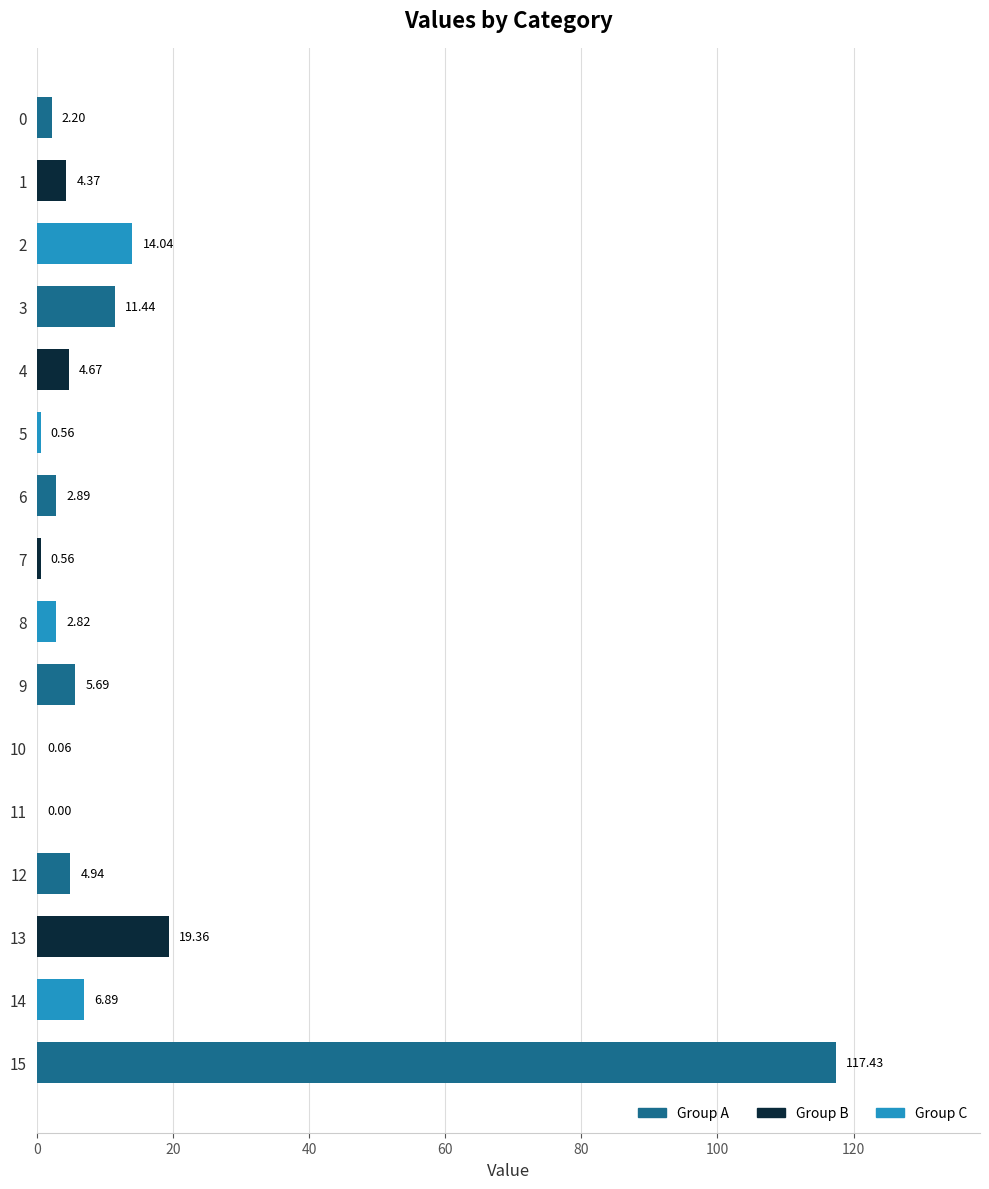

Between 3 and 7, which is larger?

3